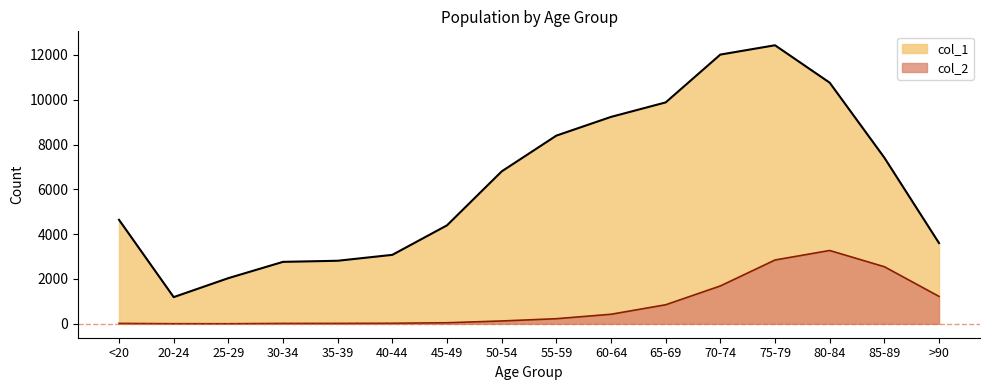

At which category is the sum across all series the highest?

75-79